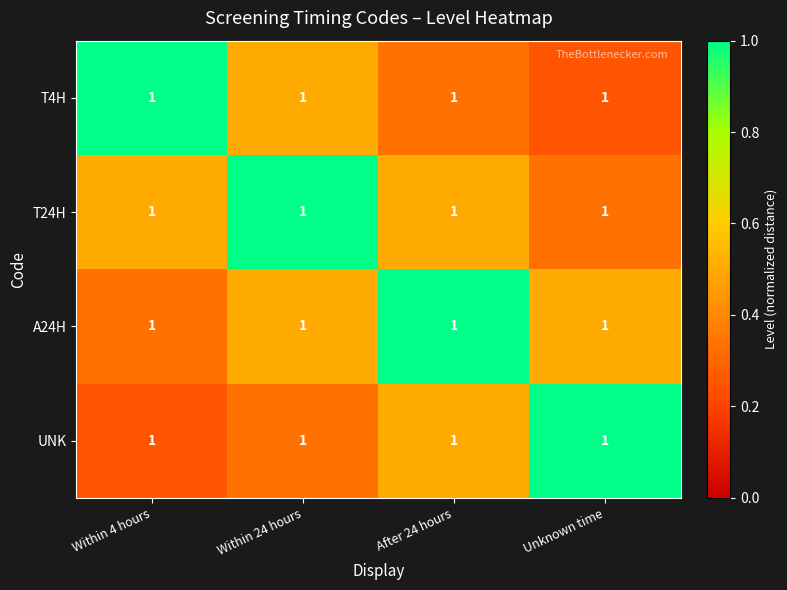

Rank the categories by UNK value from highest to lowest.

Unknown time, After 24 hours, Within 24 hours, Within 4 hours